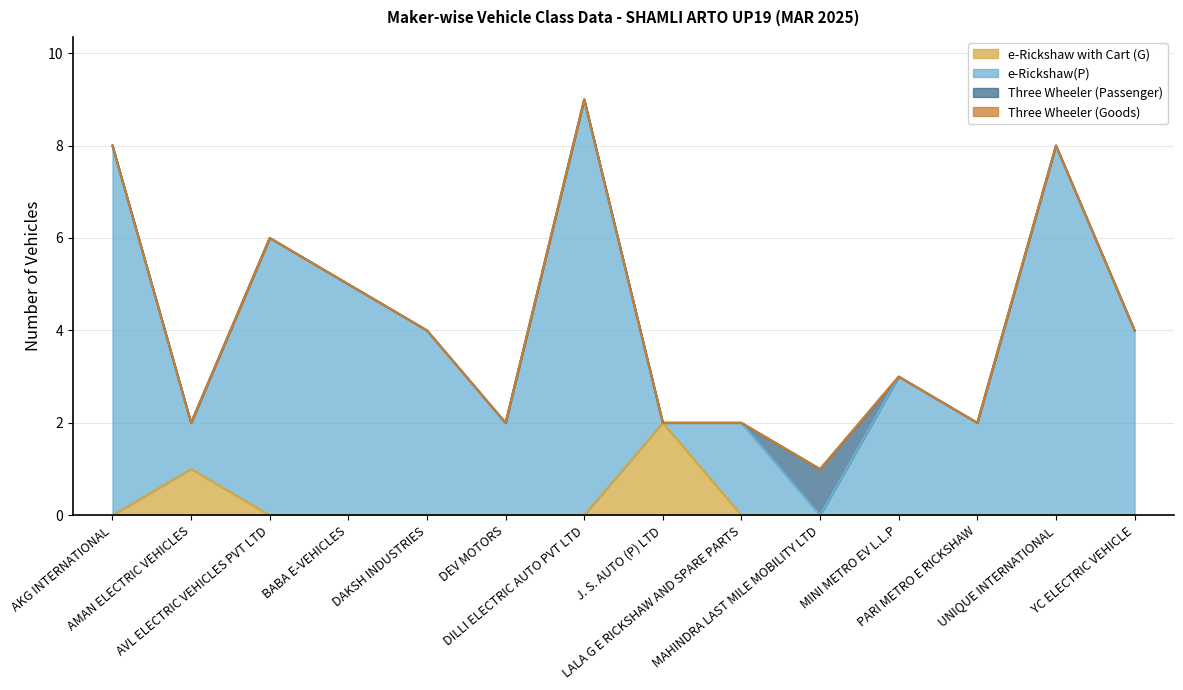

True or false: e-Rickshaw with Cart (G) and e-Rickshaw(P) cross at least once.

False